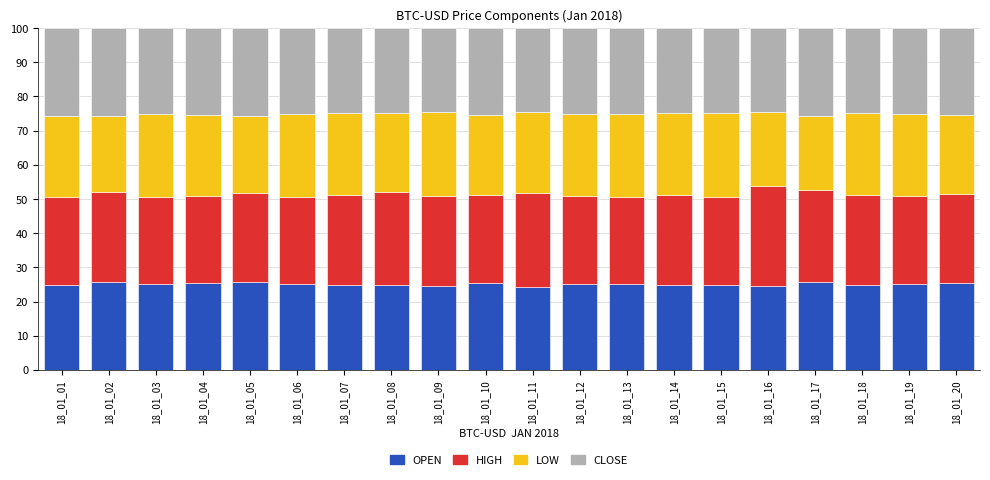

What is the total value across all series at 18_01_04?

100.0